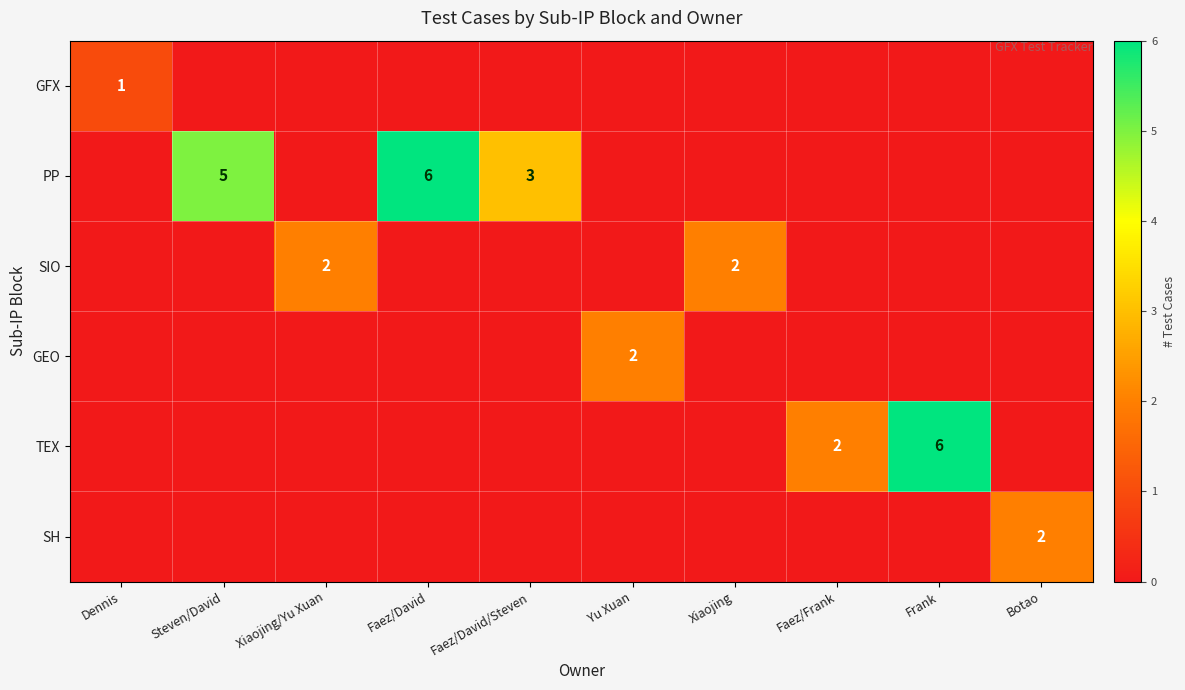

What is the difference between the PP values at Faez/David/Steven and Faez/David?

3